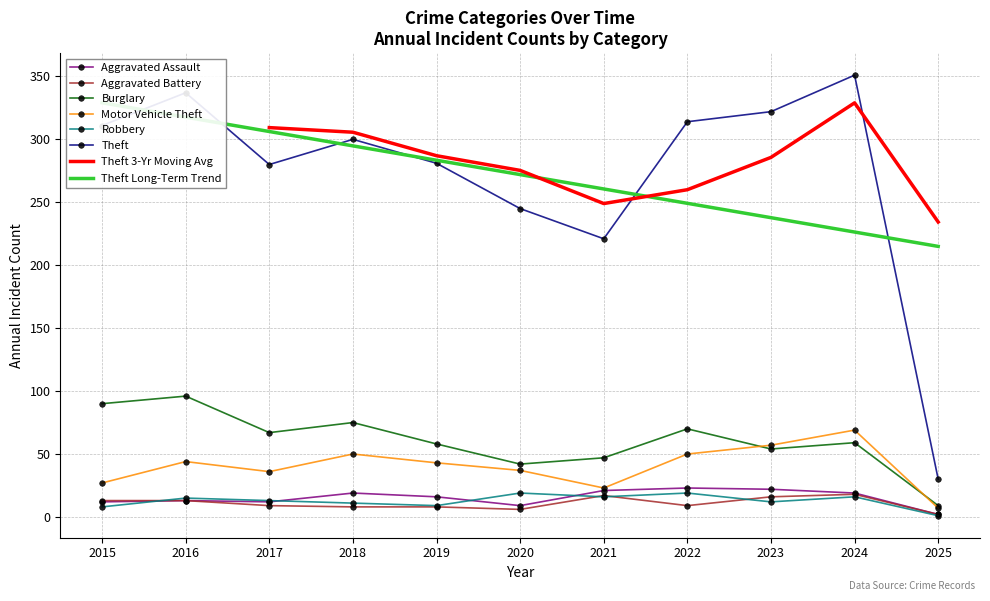

What is the total value across all series at 2021?

345